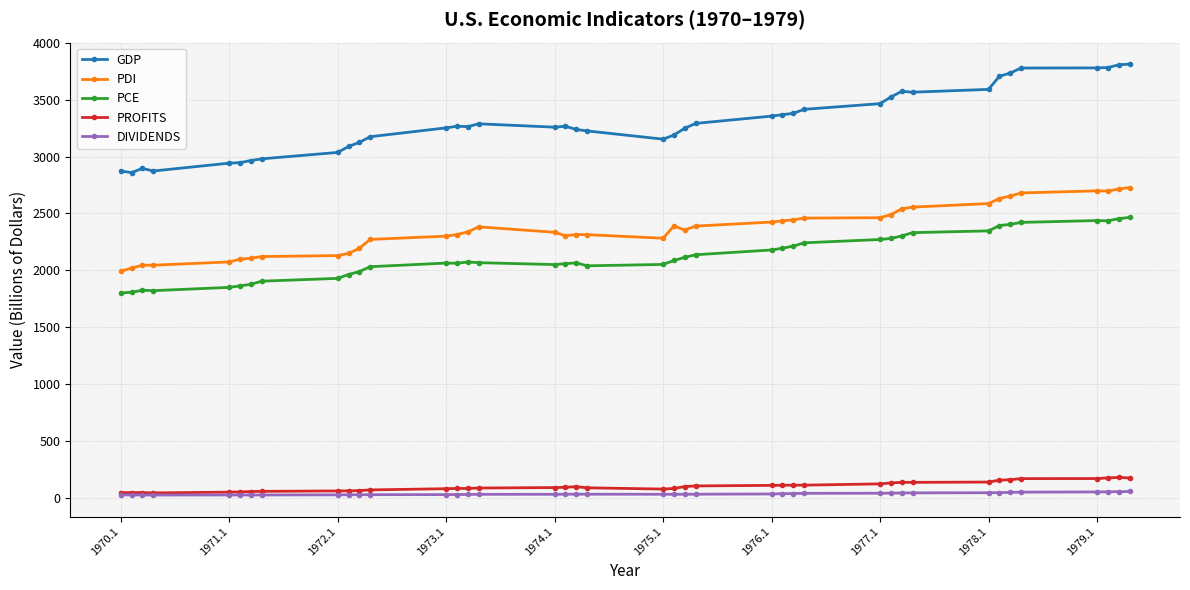

Which series has the largest range (max minus min)?

GDP